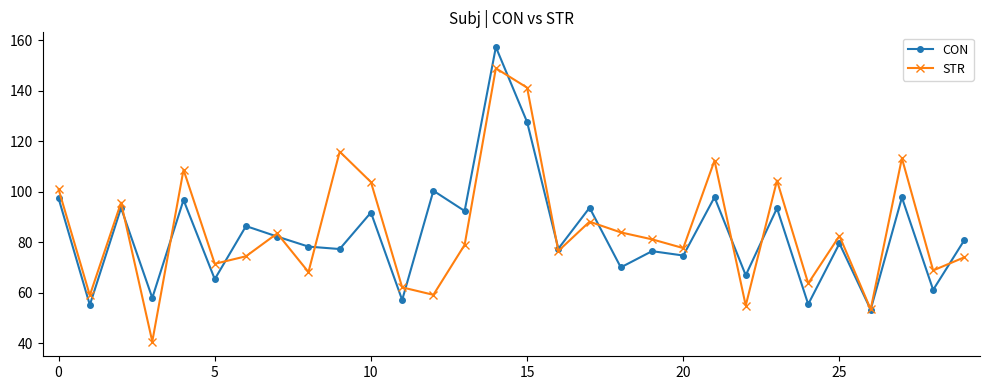

Rank the series by their maximum value, from lowest to highest.

STR, CON